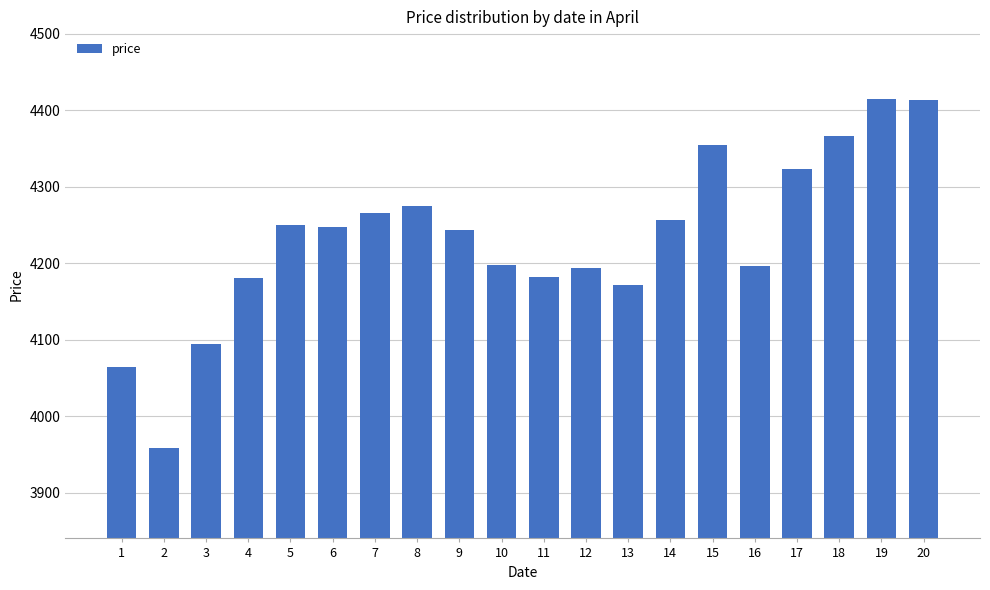

What is the value of the 2nd bar from the left?

3959